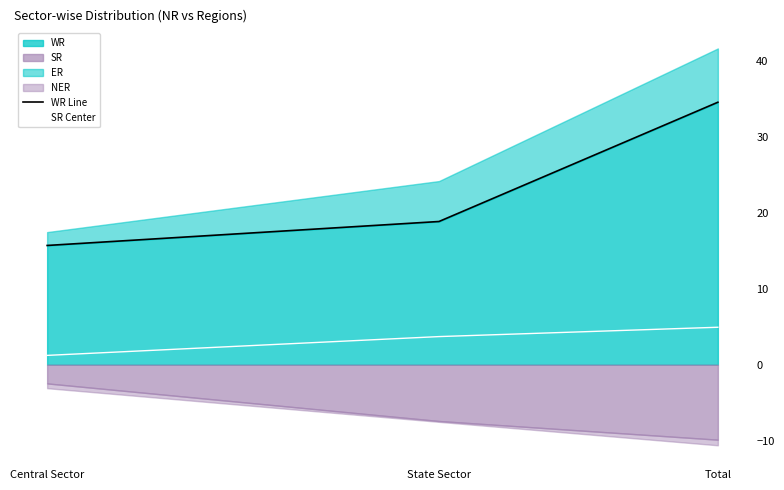

Where is SR Center nearest to the value 3?

State Sector